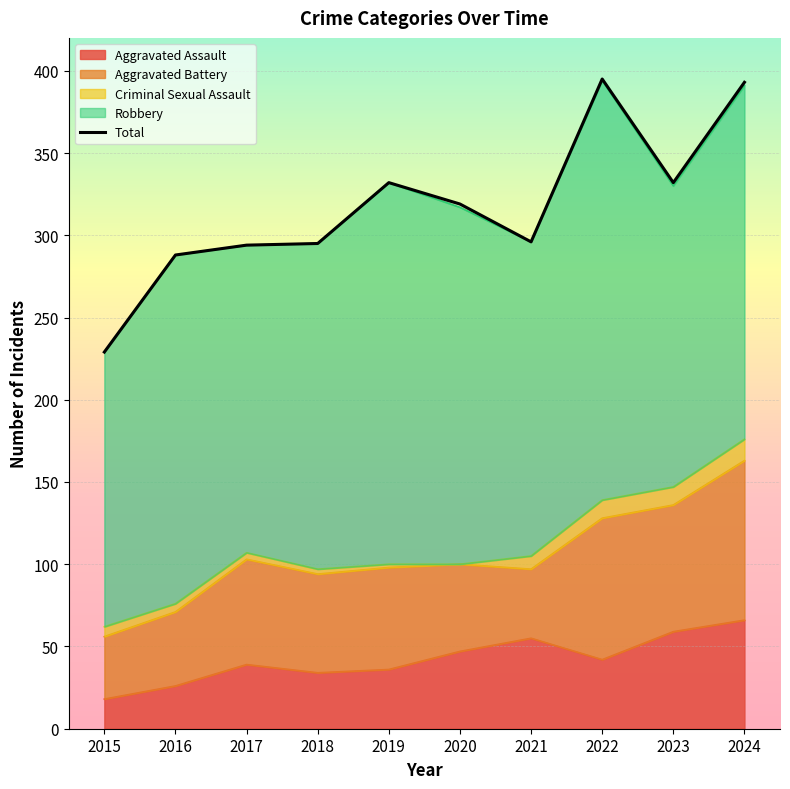

What is the sum of the values at 2019 and 2023?

664